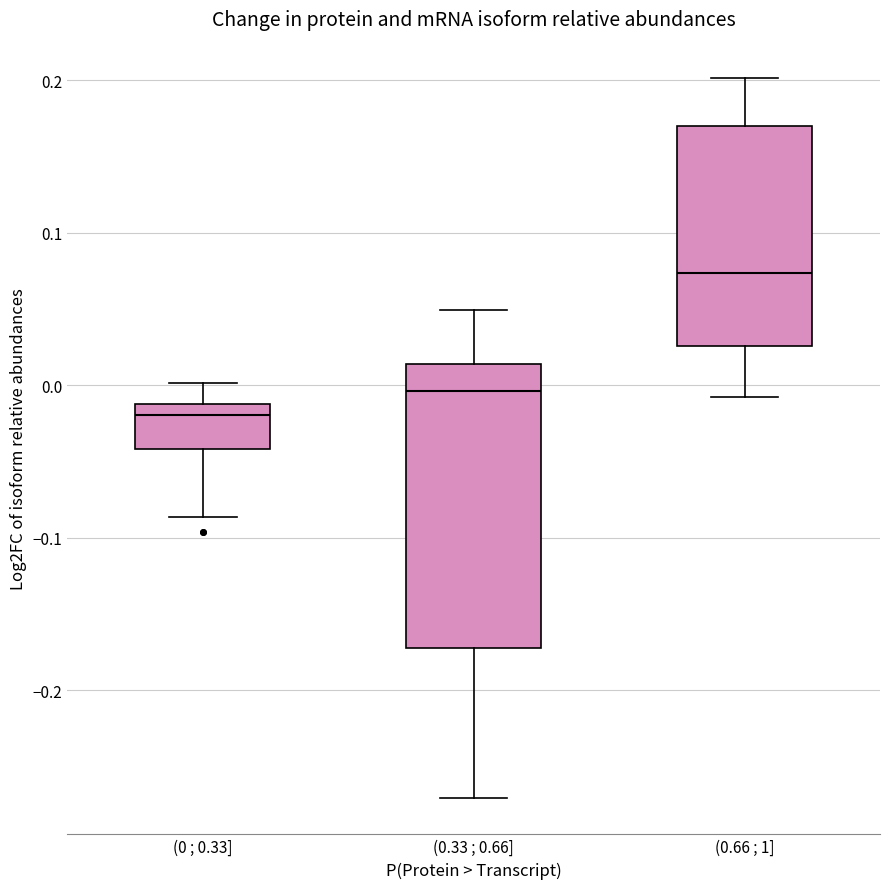

Reading left to right, read every box against the y-axis: the position of its median line, the range the box covers, and the ends of its whiskers. The values are not printed on the chart, so give them approximately, as read against the axis.

(0 ; 0.33]: median -0.02, box -0.04 to -0.01, whiskers -0.09 to 0.00
(0.33 ; 0.66]: median 0.00, box -0.17 to 0.01, whiskers -0.27 to 0.05
(0.66 ; 1]: median 0.07, box 0.03 to 0.17, whiskers -0.01 to 0.20